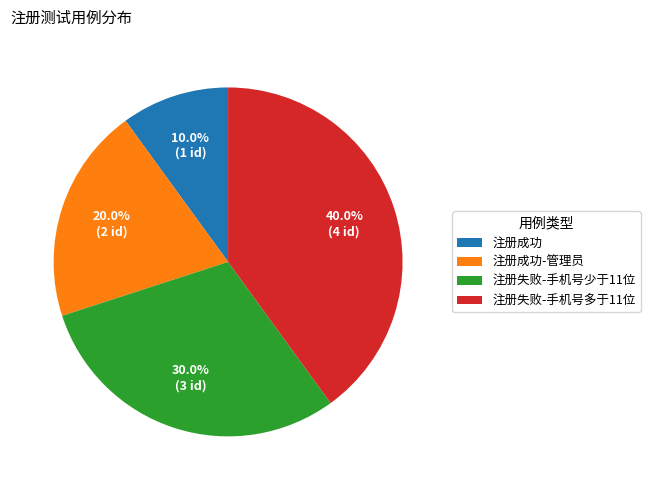

Which category has the biggest portion of the pie?

注册失败-手机号多于11位